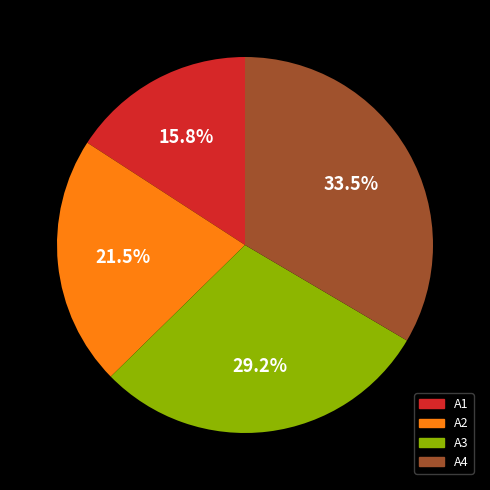

Does A1 represent more than half of the total?

No